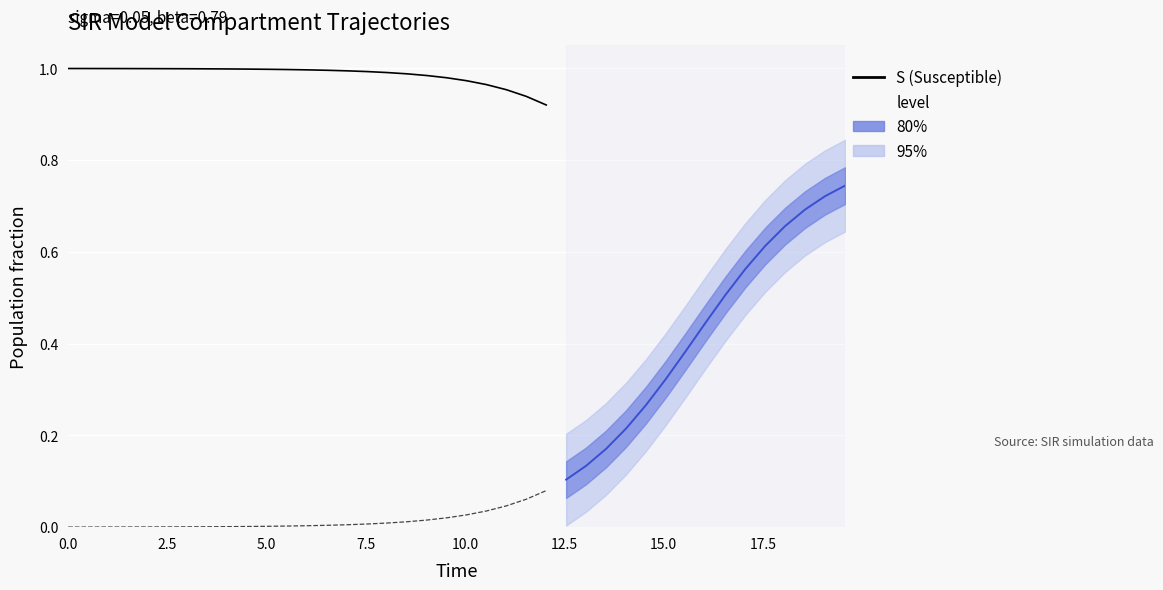

Count the number of data series in this chart.

4